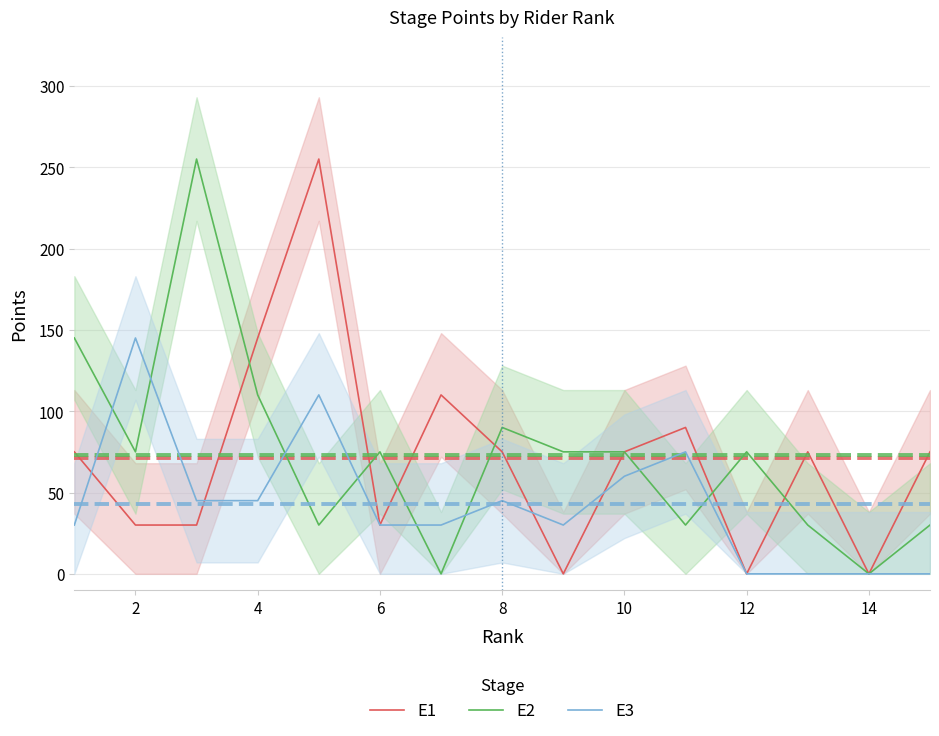

The value of E1 at 14 is 0. True or false?

True